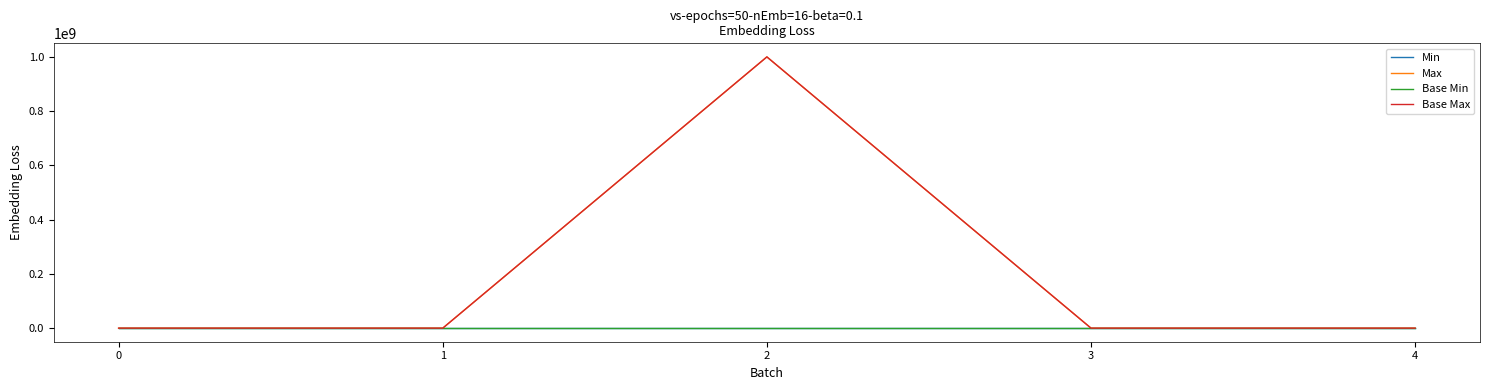

Reading right to left, transcribe all the data shown in this chart.

Min: 0	1	0	0	0
Max: 1	1	999999999	1	1
Base Min: 0	1	0	0	0
Base Max: 1	1	999999999	1	1